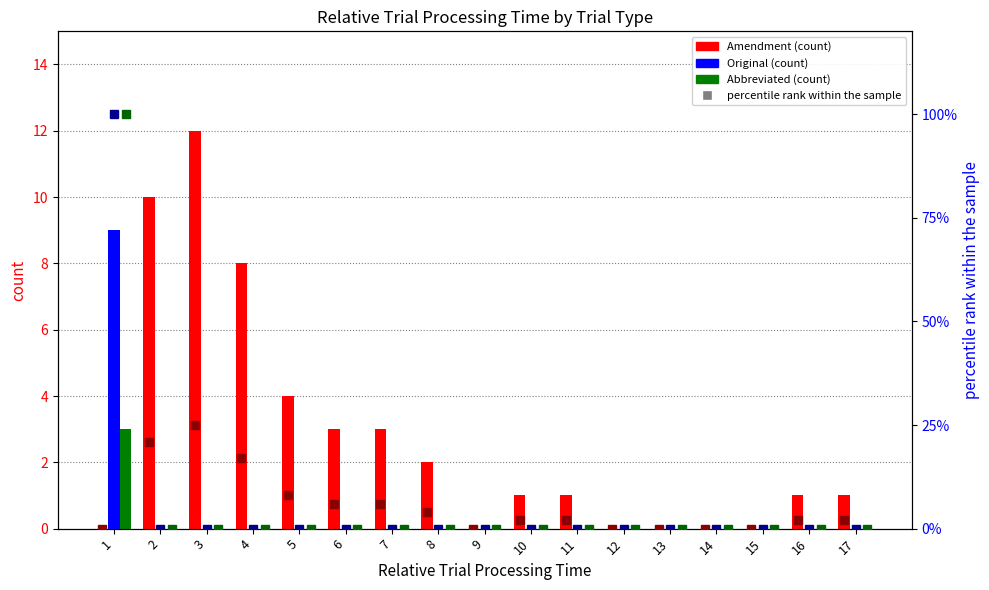

What is the total value across all series at 5?

12